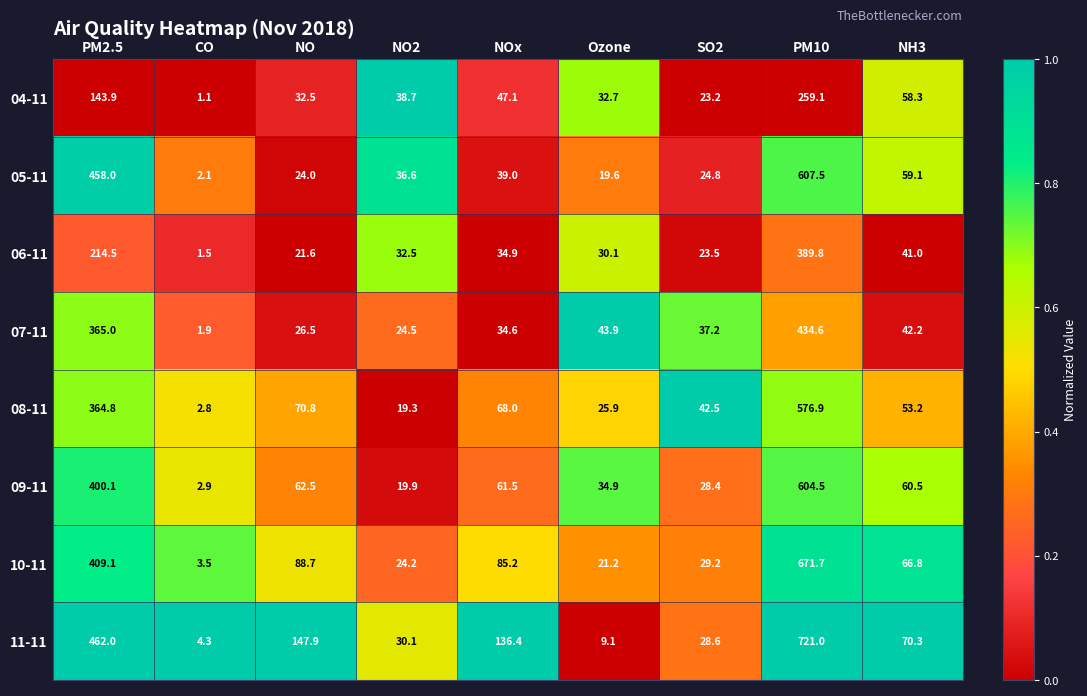

The 09-11 series shows 34.9 at Ozone. True or false?

True